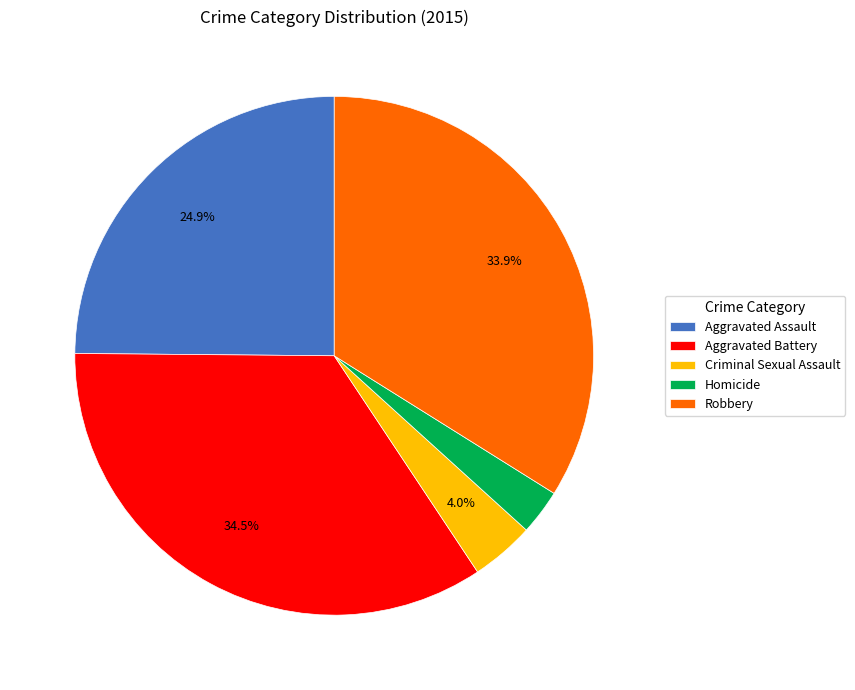

To the nearest percent, what portion does Criminal Sexual Assault represent?

4%